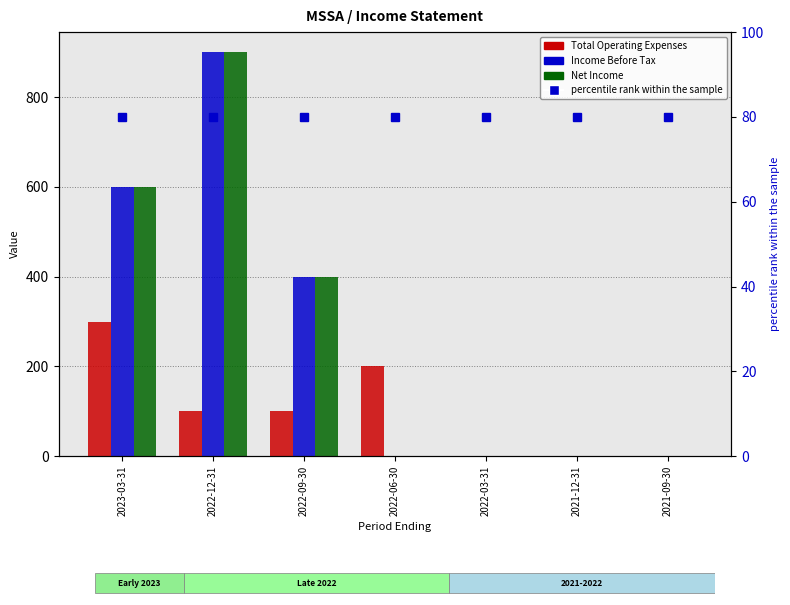

Which series has the largest total across all categories?

Income Before Tax